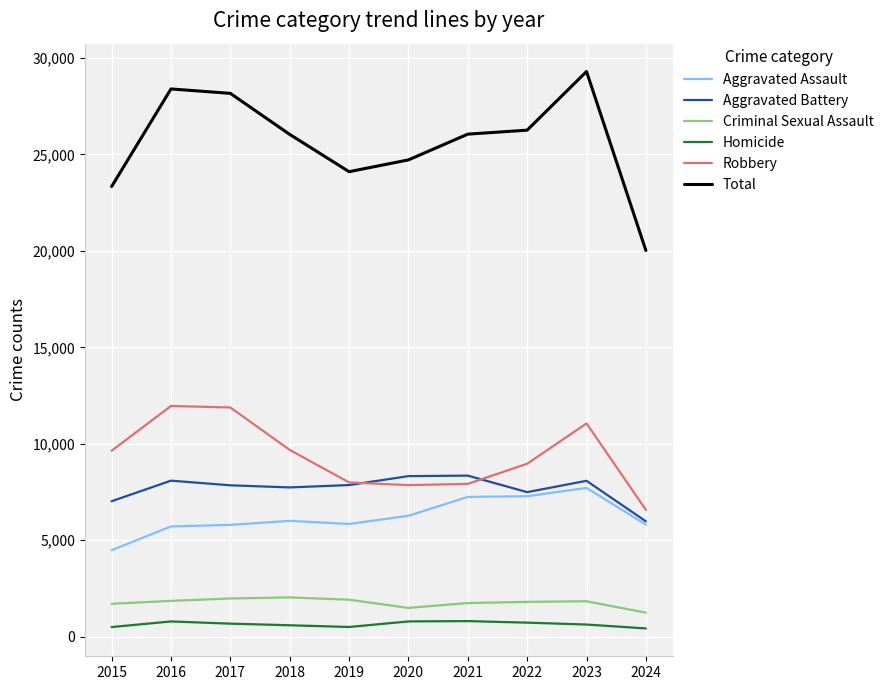

Which series changed the most between 2018 and 2024?

Total